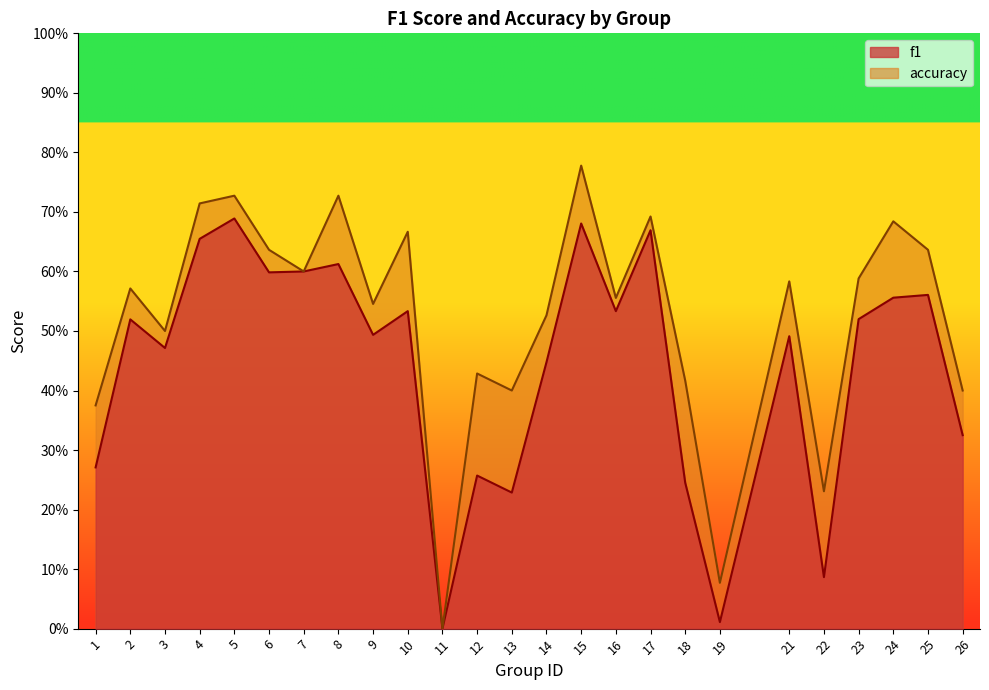

Reading left to right, extract all data points from this chart.

f1: 0.3	0.5	0.5	0.7	0.7	0.6	0.6	0.6	0.5	0.5	0.0	0.3	0.2	0.4	0.7	0.5	0.7	0.2	0.0	0.5	0.1	0.5	0.6	0.6	0.3
accuracy: 0.4	0.6	0.5	0.7	0.7	0.6	0.6	0.7	0.5	0.7	0.0	0.4	0.4	0.5	0.8	0.6	0.7	0.4	0.1	0.6	0.2	0.6	0.7	0.6	0.4